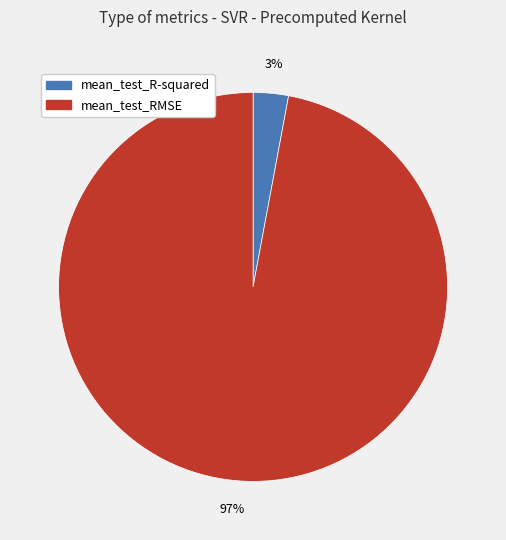

Which slice is the largest?

mean_test_RMSE